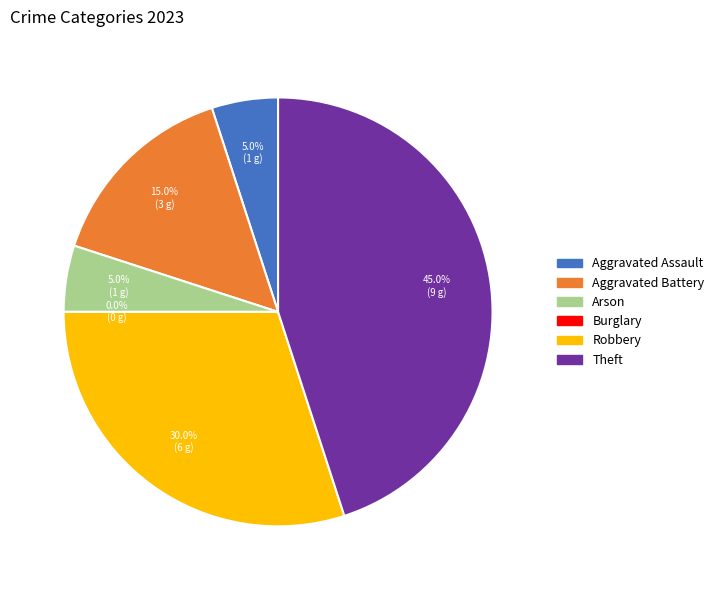

To the nearest percent, what is the combined percentage of Theft and Robbery?

75%